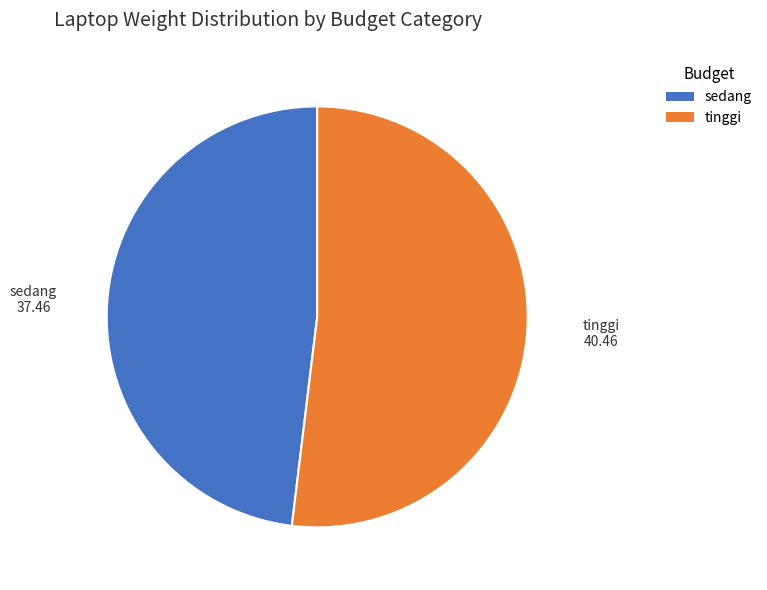

Is there a majority slice in this chart?

Yes